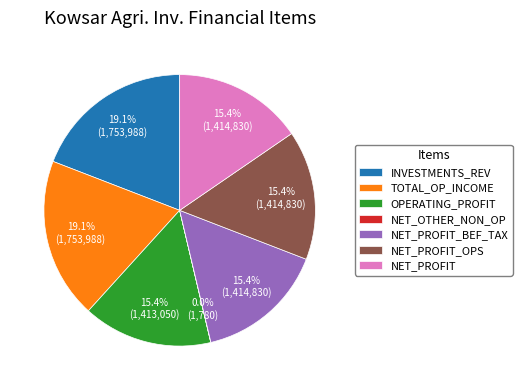

Does INVESTMENTS_REV account for over 50% of the chart?

No